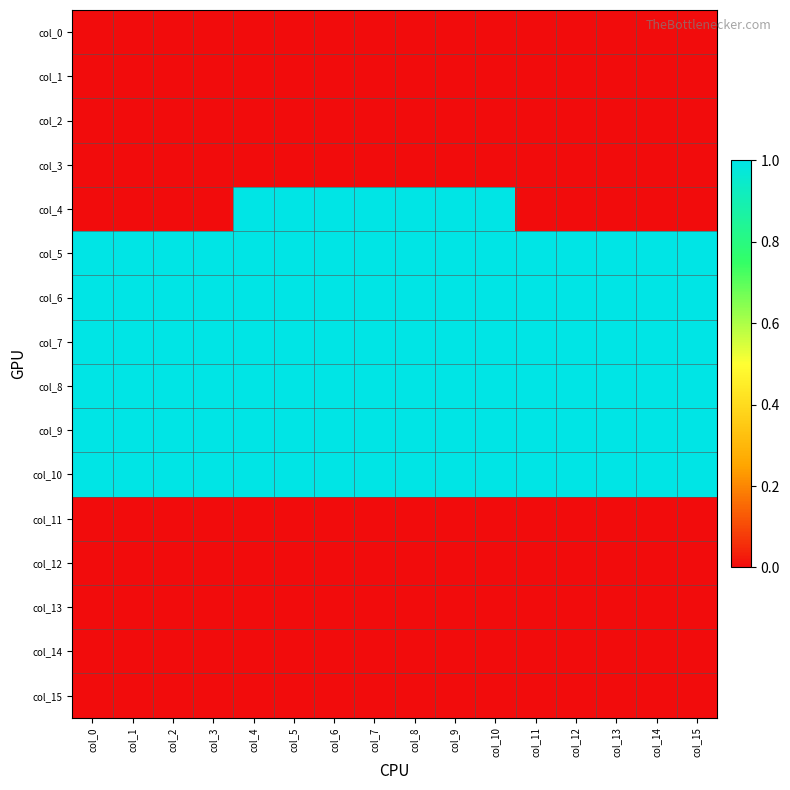

Which series has the widest spread of values?

col_4